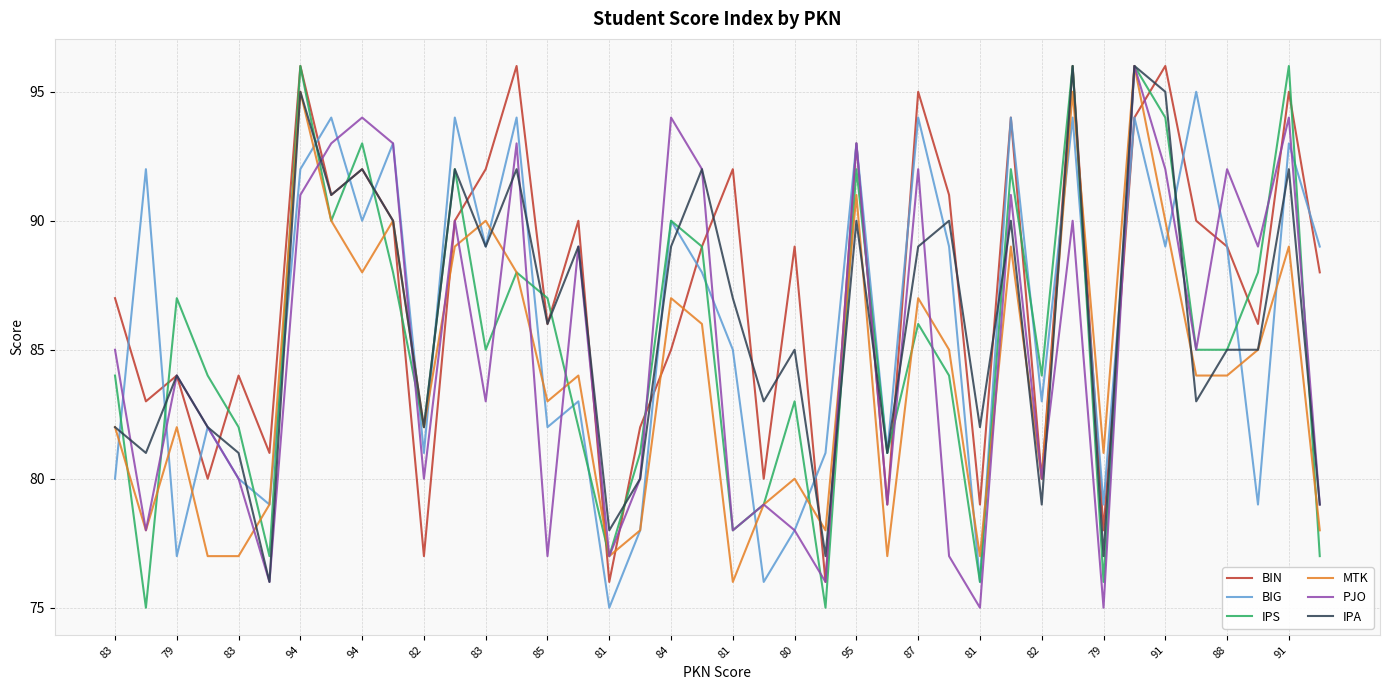

What is the minimum value shown in the chart?

75